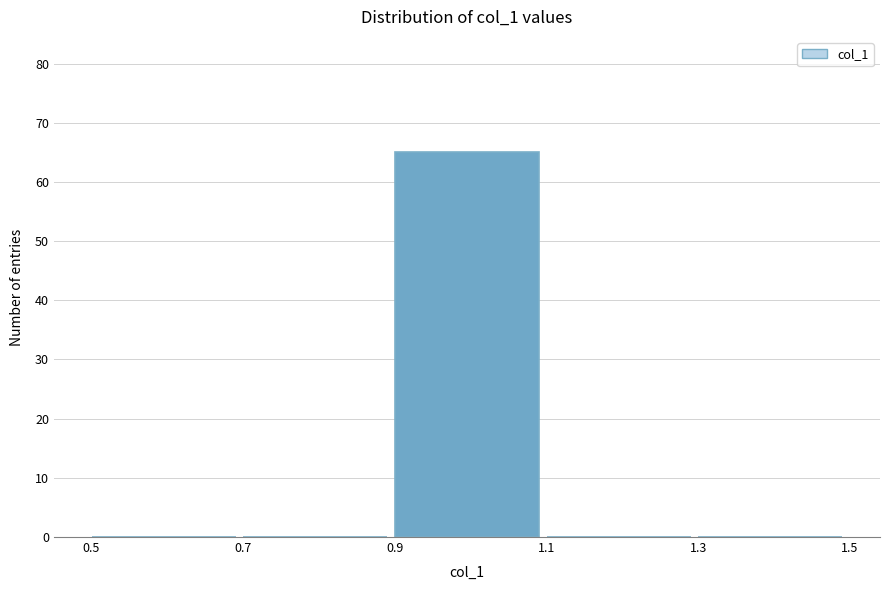

Reading left to right, transcribe this chart: for each bar, give the range it covers on the x-axis and its height. The values are not printed on the chart, so give them approximately, as read against the axis.

0.5 to 0.7: 0
0.7 to 0.9: 0
0.9 to 1.1: 65
1.1 to 1.3: 0
1.3 to 1.5: 0